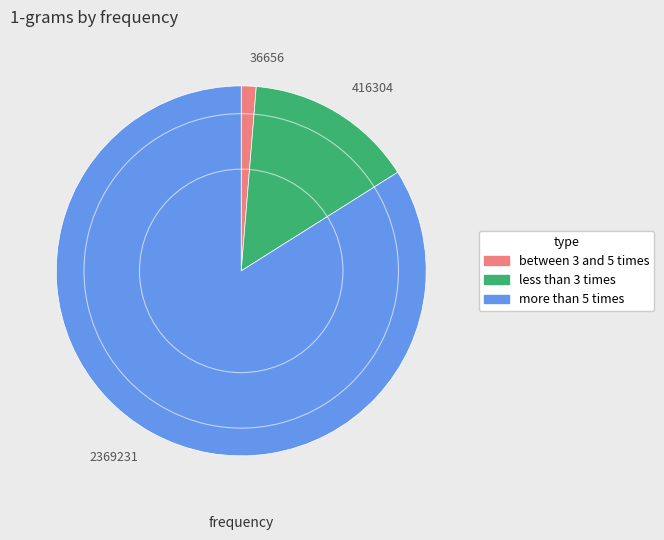

Between more than 5 times and less than 3 times, which is larger?

more than 5 times